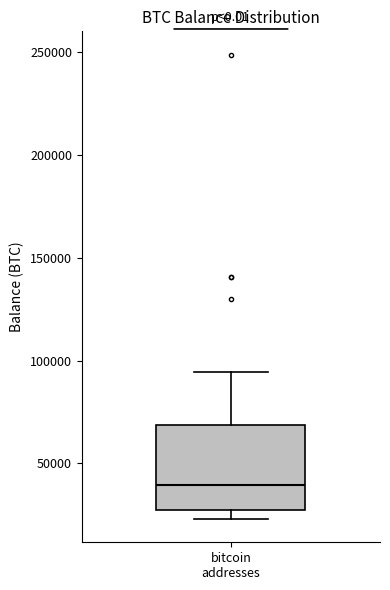

Transcribe this box plot: give where the median line is, the range the box spans, and where the two whiskers end, as read against the y-axis. The values are not printed on the chart, so give them approximately, as read against the axis.

median 40000, box 25000 to 70000, whiskers 25000 (just below the box's lower edge) to 95000